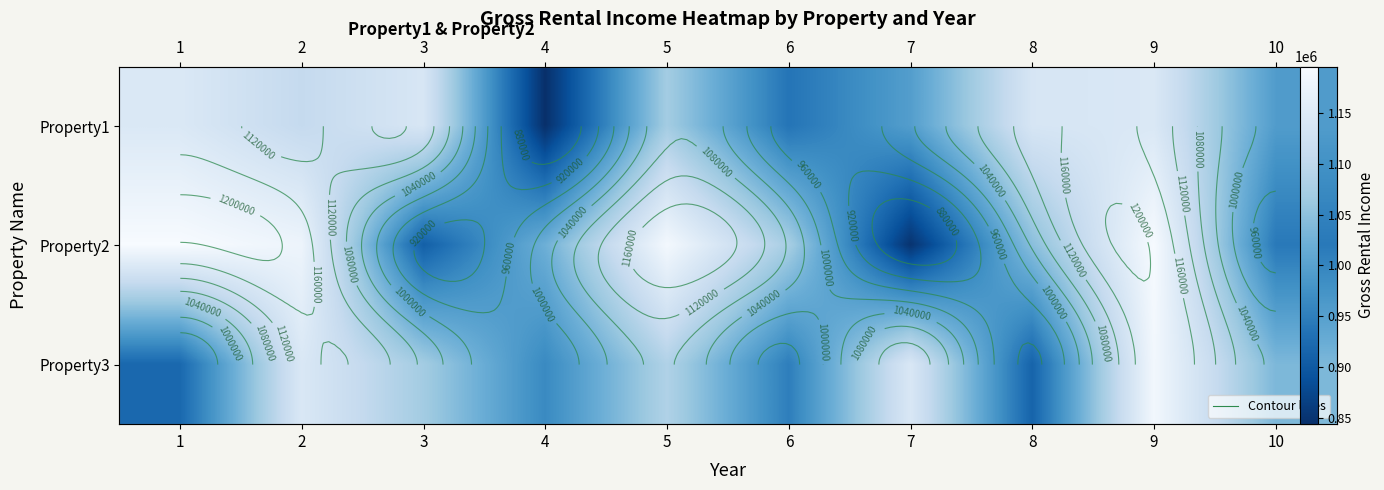

What is the total value across all series at 3?

3118130